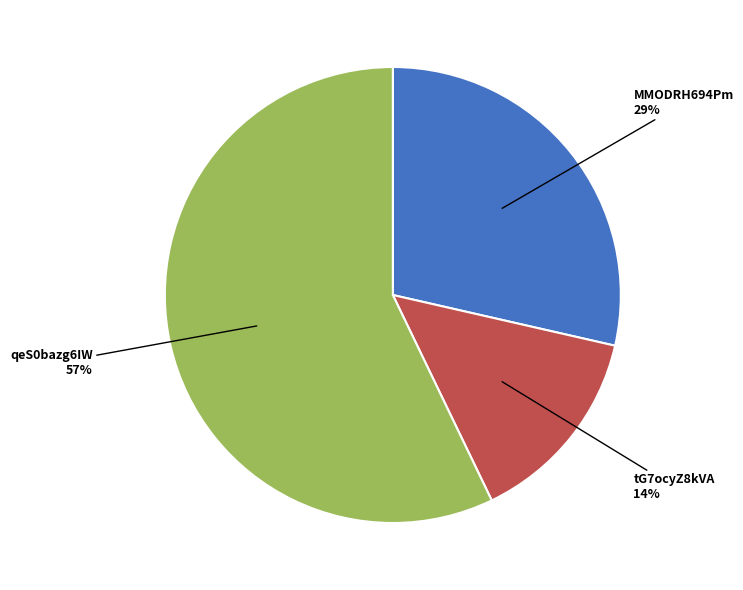

To the nearest percent, what is the combined percentage of MMODRH694Pm and tG7ocyZ8kVA?

43%